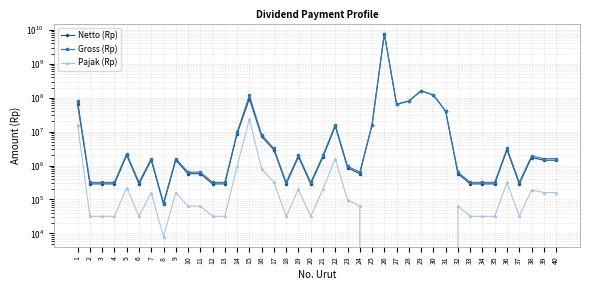

List the labels in order of Pajak (Rp) value, largest first.

15, 1, 22, 14, 16, 17, 36, 5, 19, 21, 38, 7, 9, 39, 40, 23, 10, 11, 24, 32, 2, 3, 4, 6, 12, 13, 18, 20, 33, 34, 35, 37, 8, 25, 26, 27, 28, 29, 30, 31